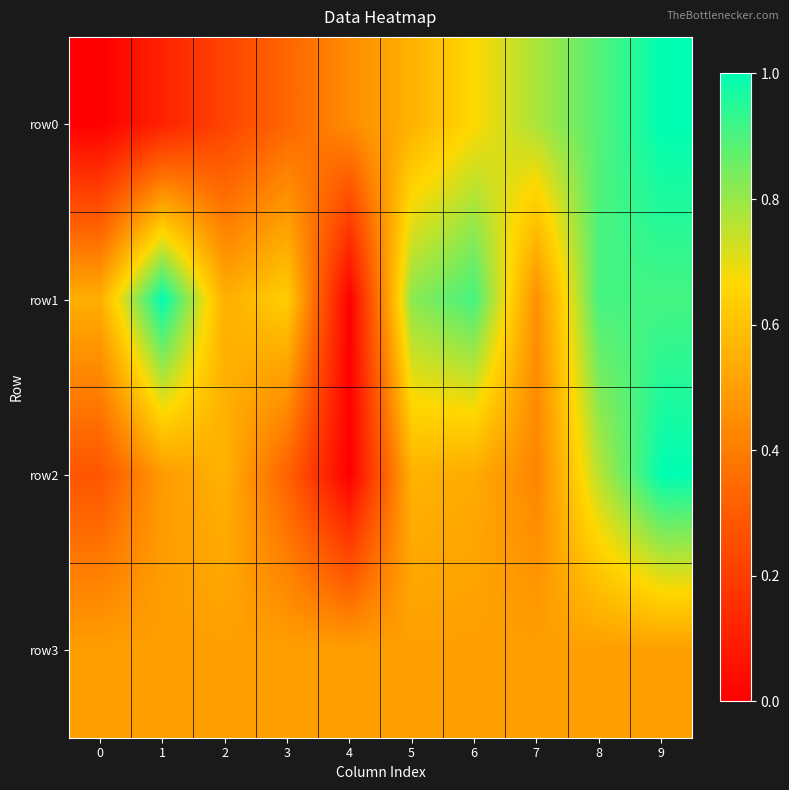

What is the difference between the highest and lowest values at 8?

0.4